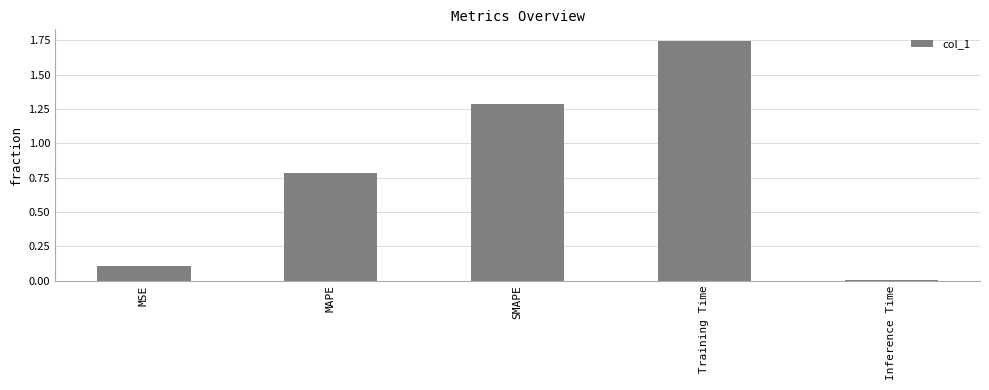

Rank the categories by value from highest to lowest.

Training Time, SMAPE, MAPE, MSE, Inference Time